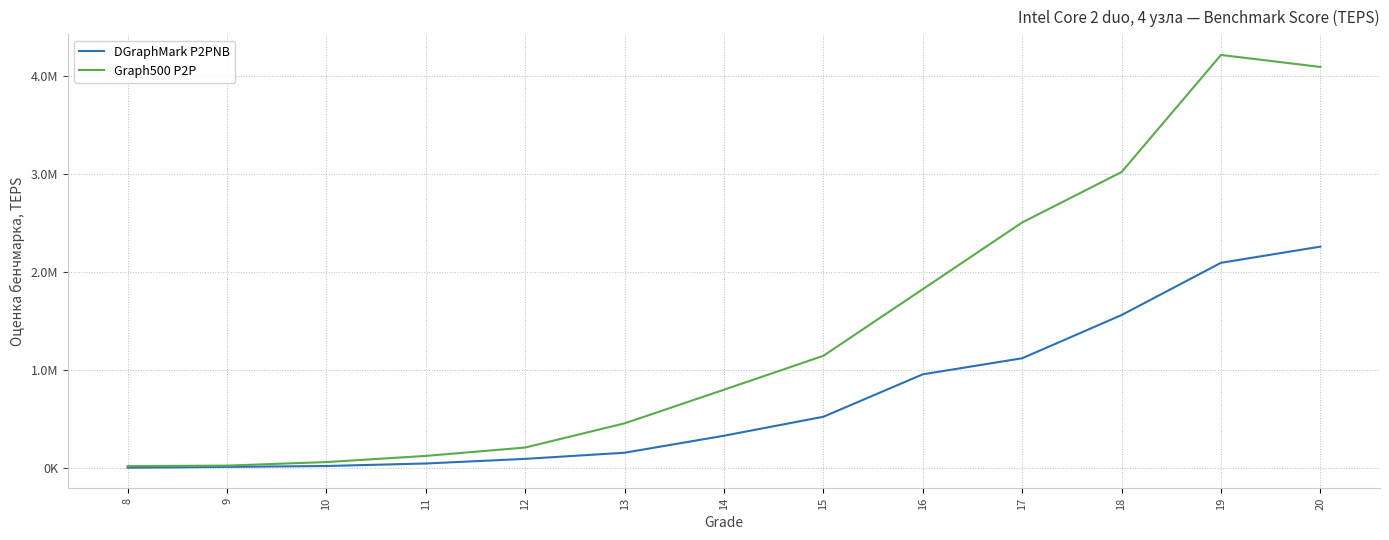

Which series has the largest range (max minus min)?

Graph500 P2P